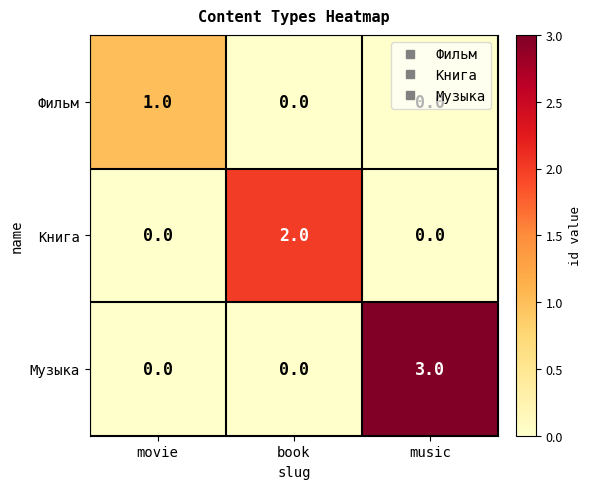

How many categories are shown in the chart?

3